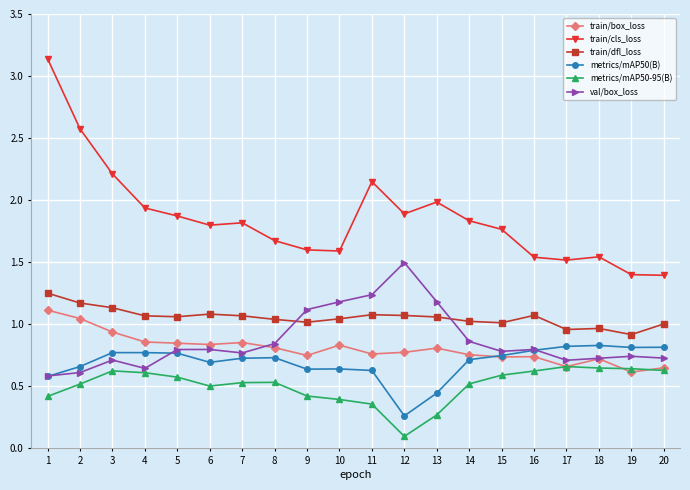

Which series has the largest range (max minus min)?

train/cls_loss